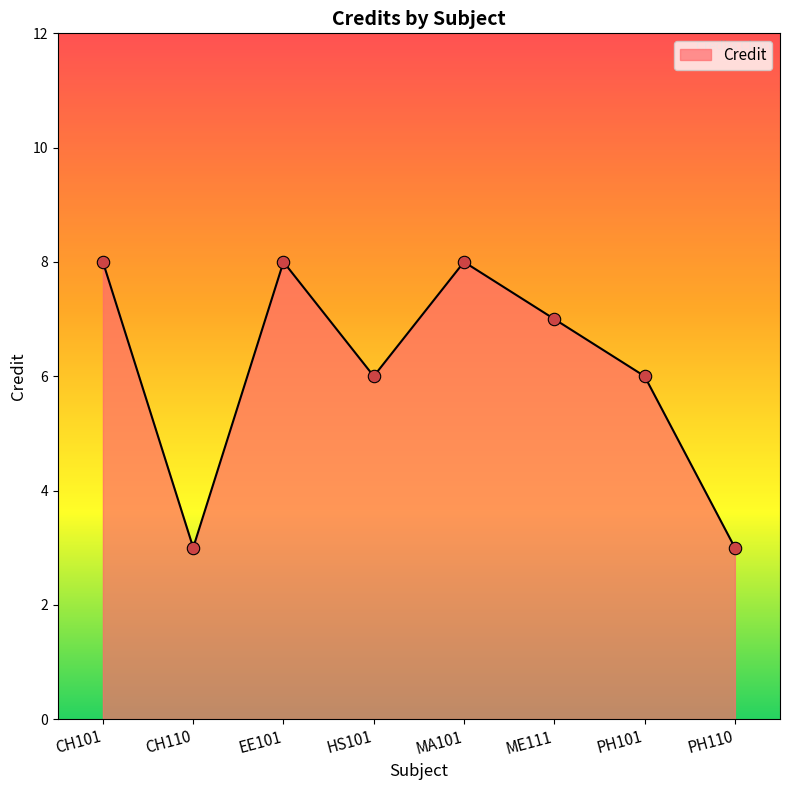

Approximately how many times larger is the value at ME111 compared to HS101?

1.2